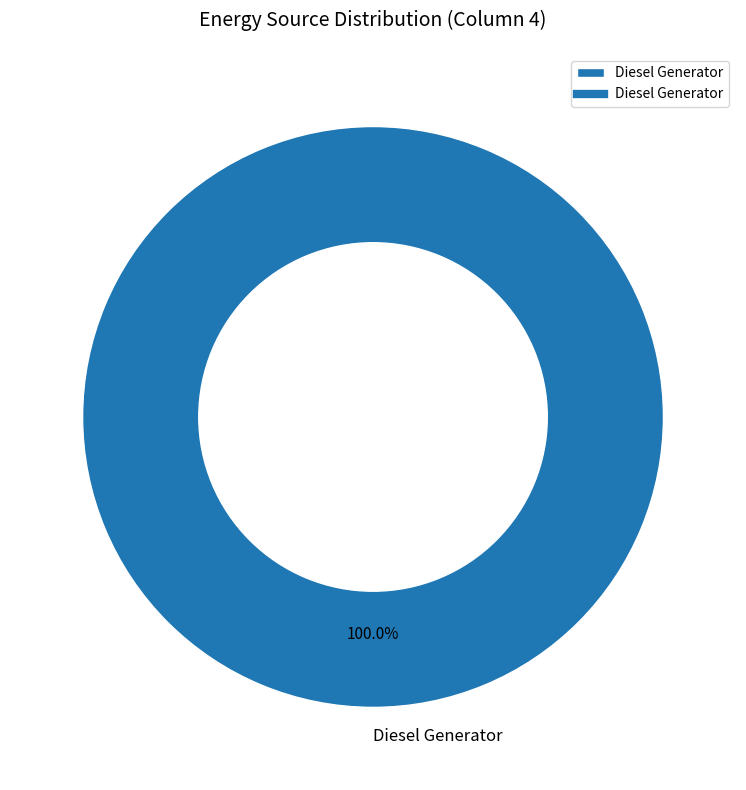

What is the majority slice?

Diesel Generator